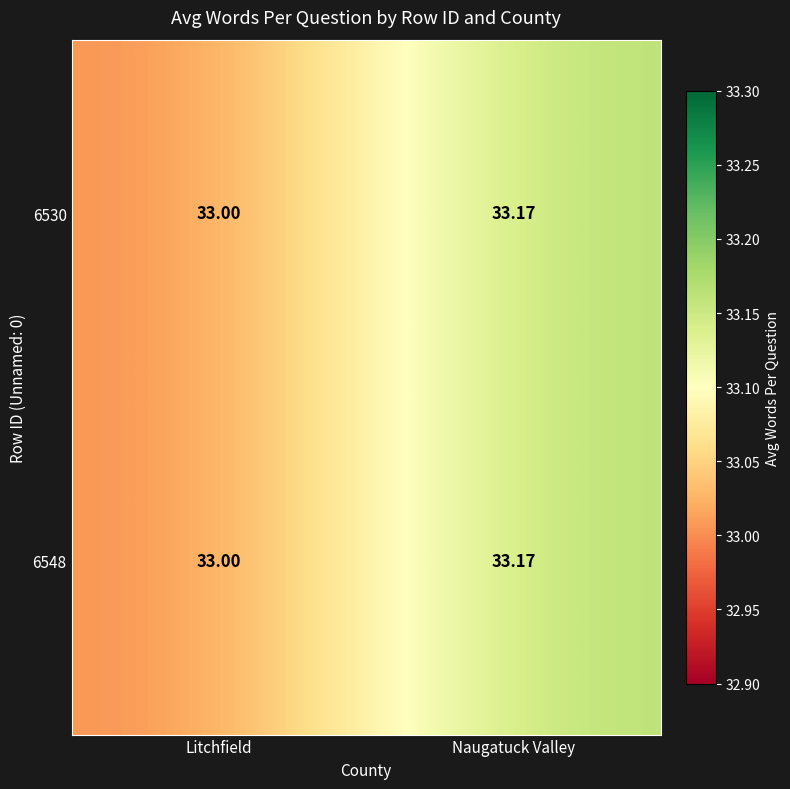

At which label is 6548 closest to 33?

Litchfield